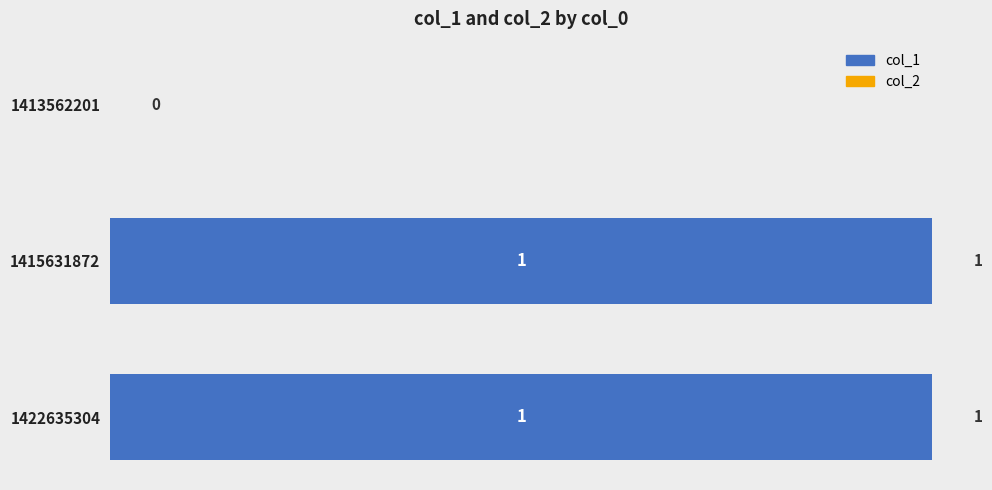

At which label is the value closest to 0?

1413562201